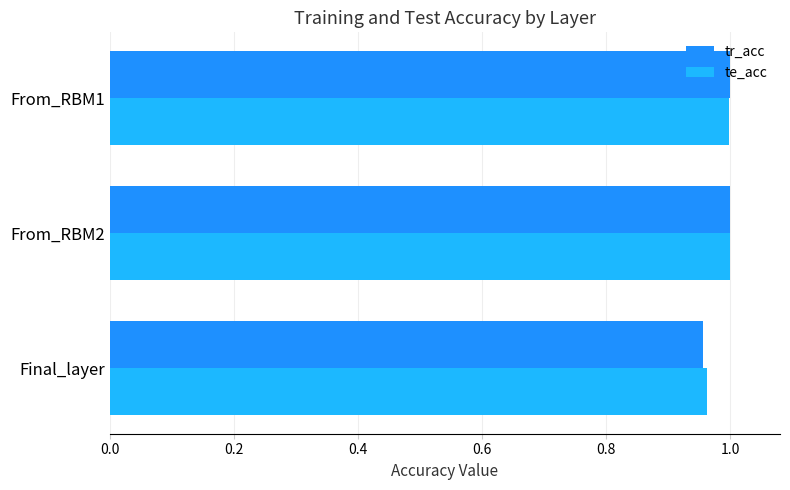

At how many categories does at least one series exceed 0?

3